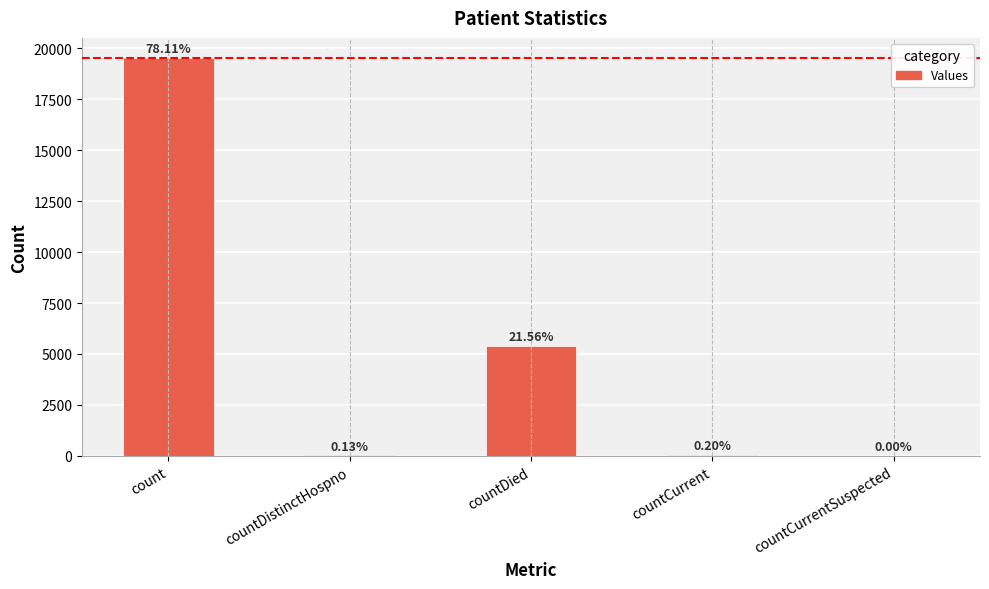

How many values are below 50?

2